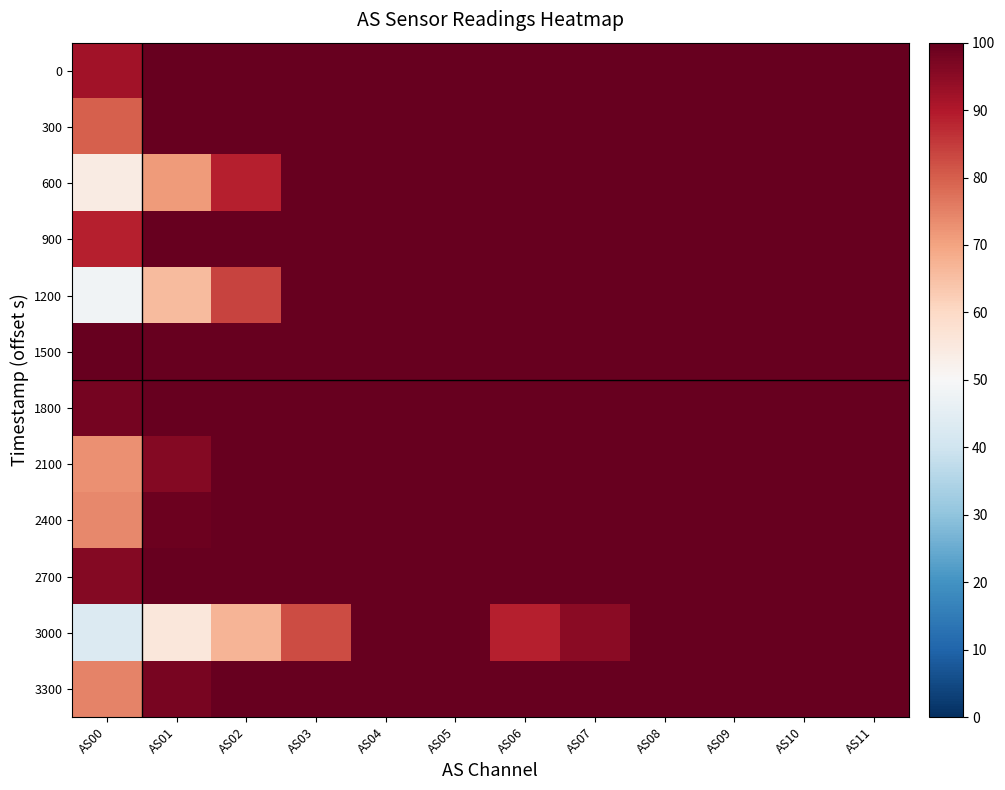

At AS04, list the series in order from largest to smallest.

0, 300, 600, 900, 1200, 1500, 1800, 2100, 2400, 2700, 3000, 3300